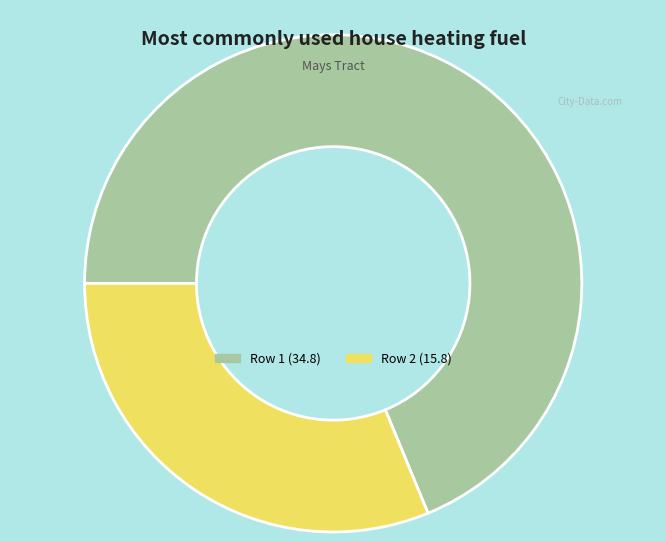

How many slices are in this pie chart?

2